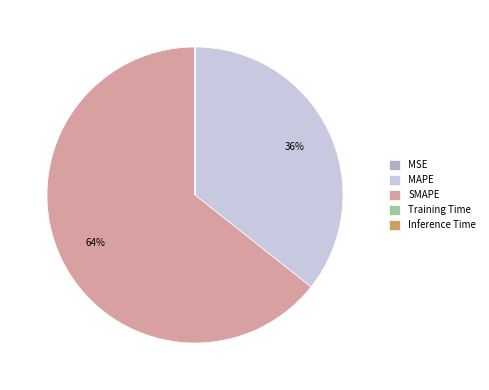

Which category has the biggest portion of the pie?

SMAPE